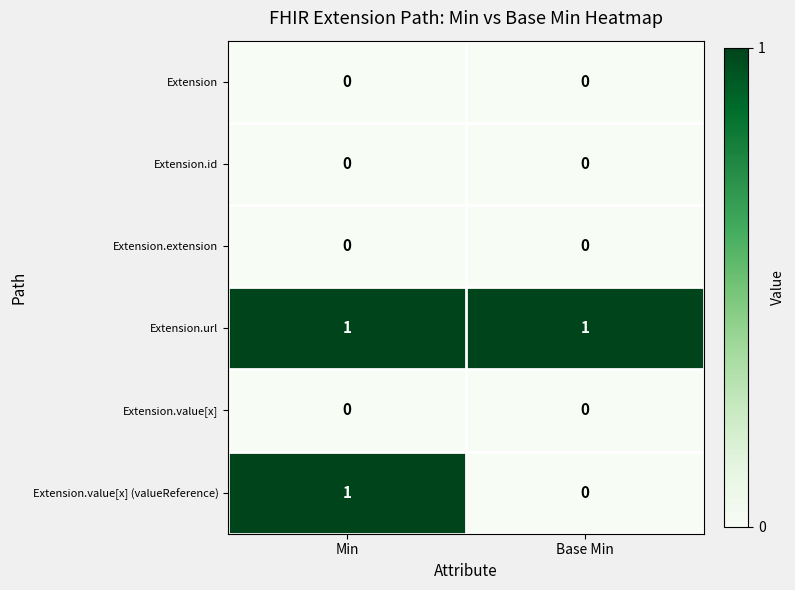

Reading left to right, transcribe all the data shown in this chart.

Extension: Min=0	Base Min=0
Extension.id: Min=0	Base Min=0
Extension.extension: Min=0	Base Min=0
Extension.url: Min=1	Base Min=1
Extension.value[x]: Min=0	Base Min=0
Extension.value[x] (valueReference): Min=1	Base Min=0